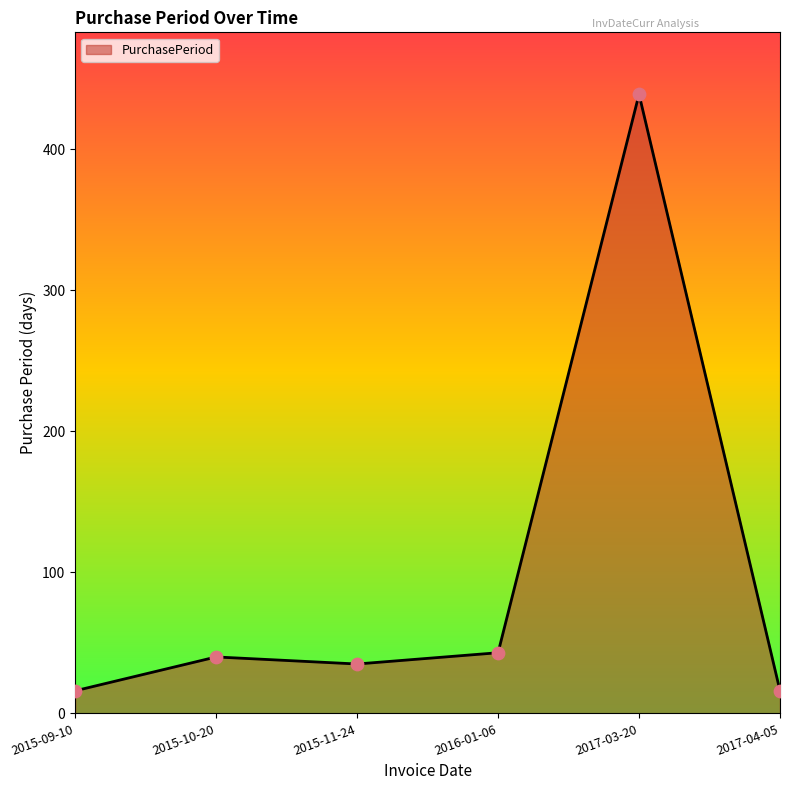

Between 2017-04-05 and 2017-03-20, which is larger?

2017-03-20